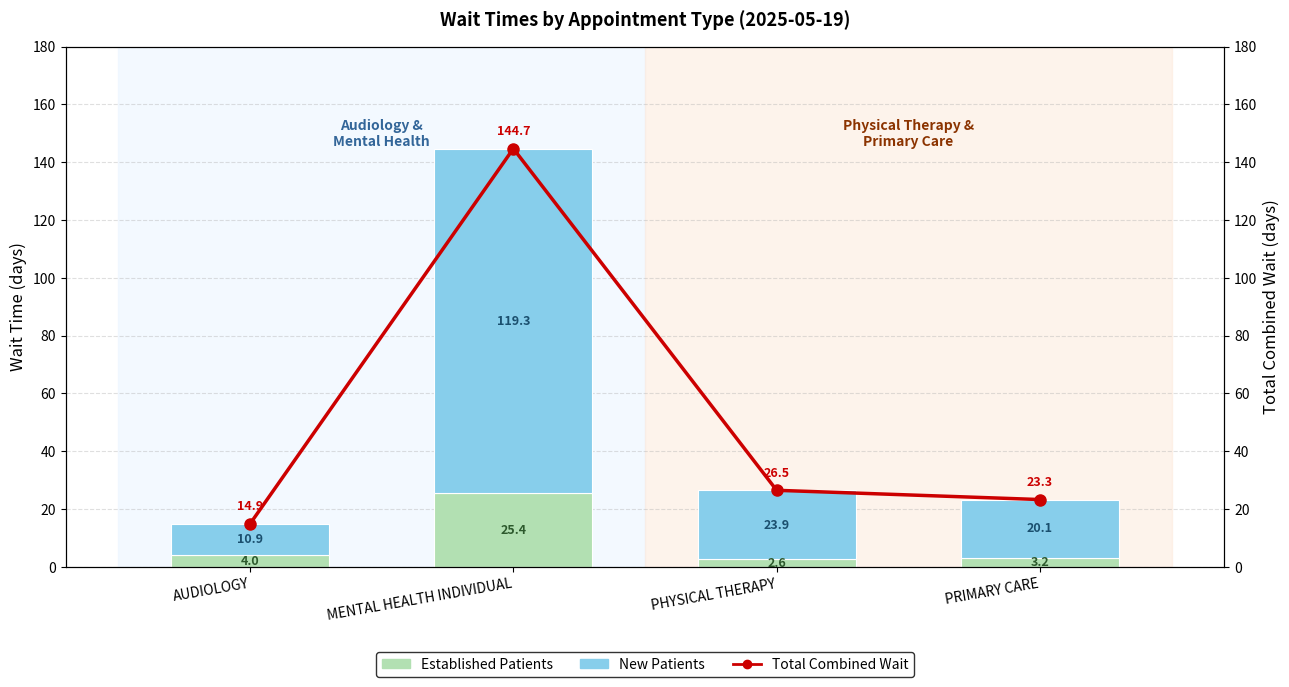

Rank the series by their maximum value, from highest to lowest.

Total Wait (Established+New), NewPatients, EstablishedPatients